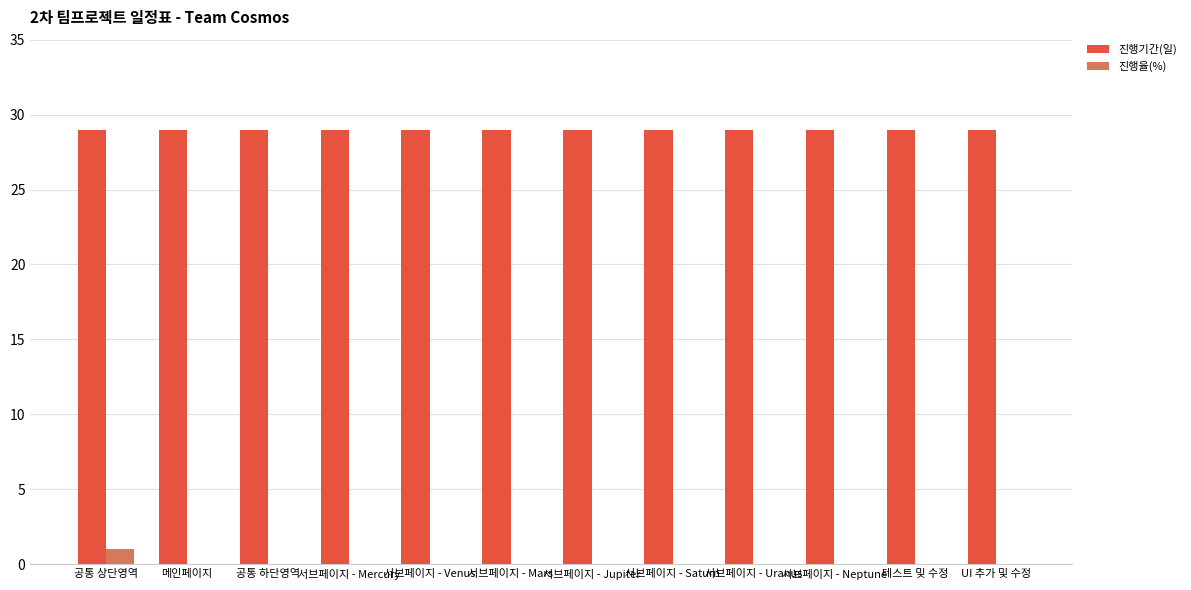

Which series has the largest range (max minus min)?

진행율(%)